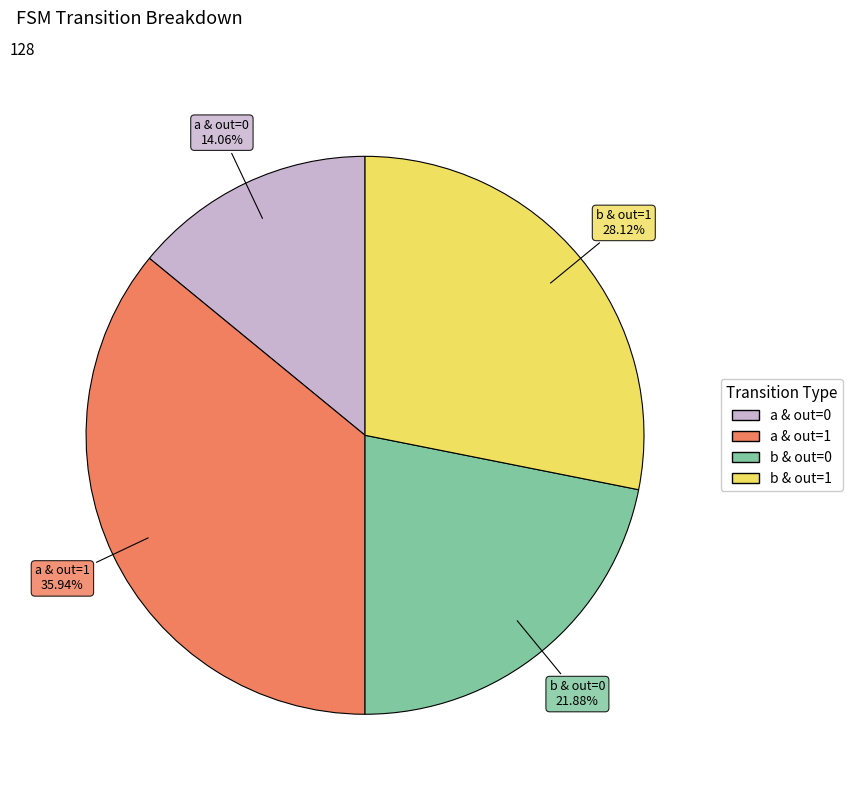

How many slices are in this pie chart?

4